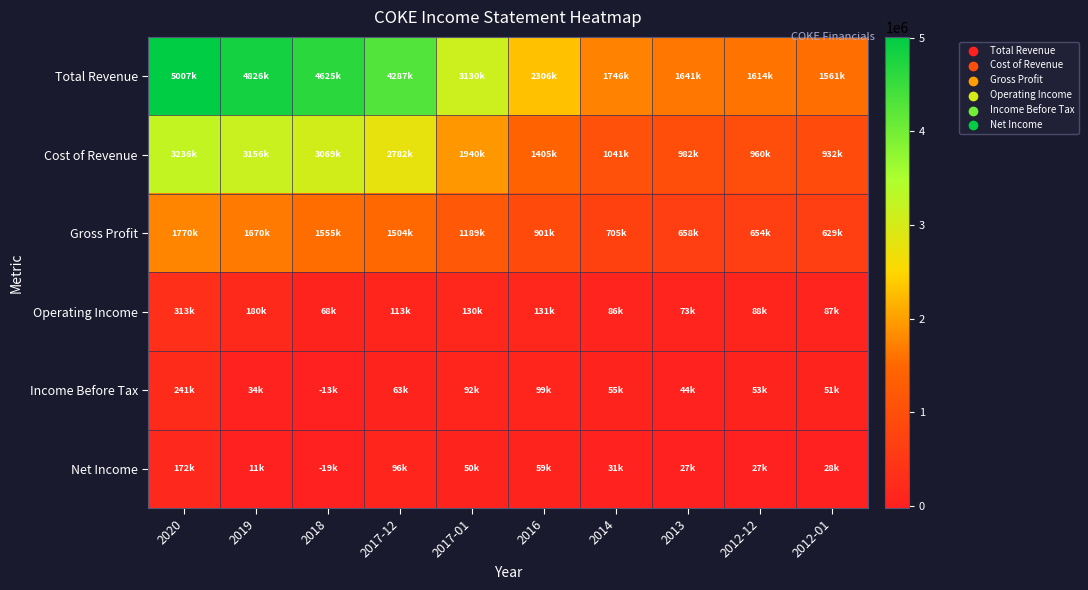

How many series are shown in this chart?

6